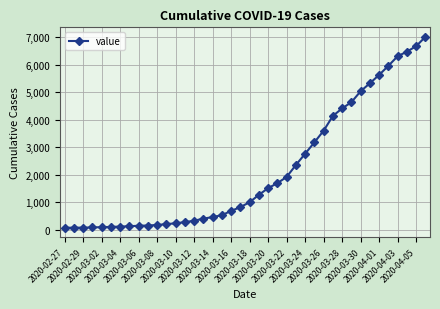

What is the minimum value shown in the chart?

65